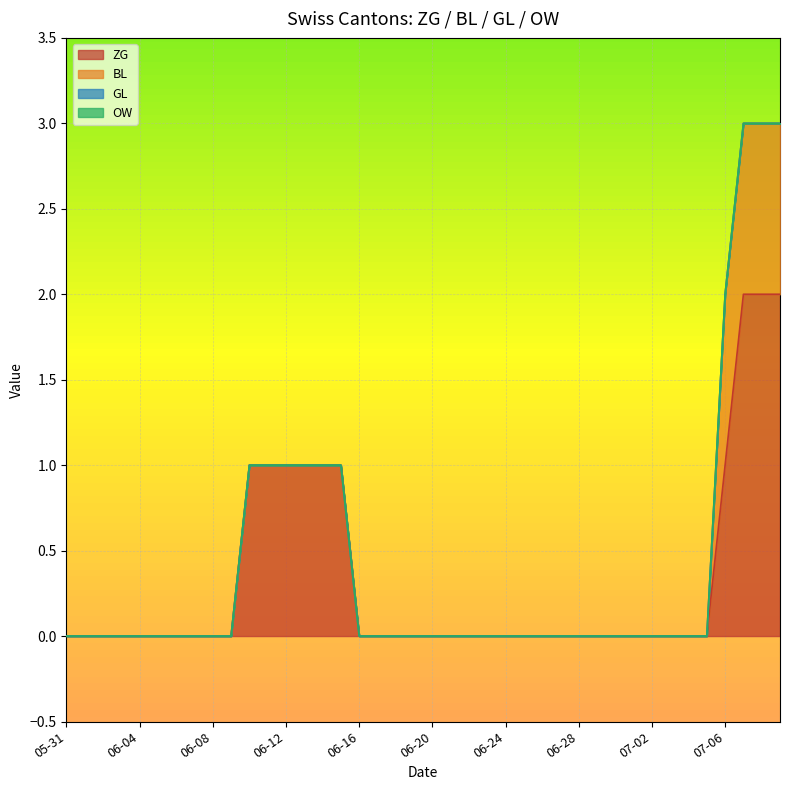

Count the BL values in the range 0 to 1.

40